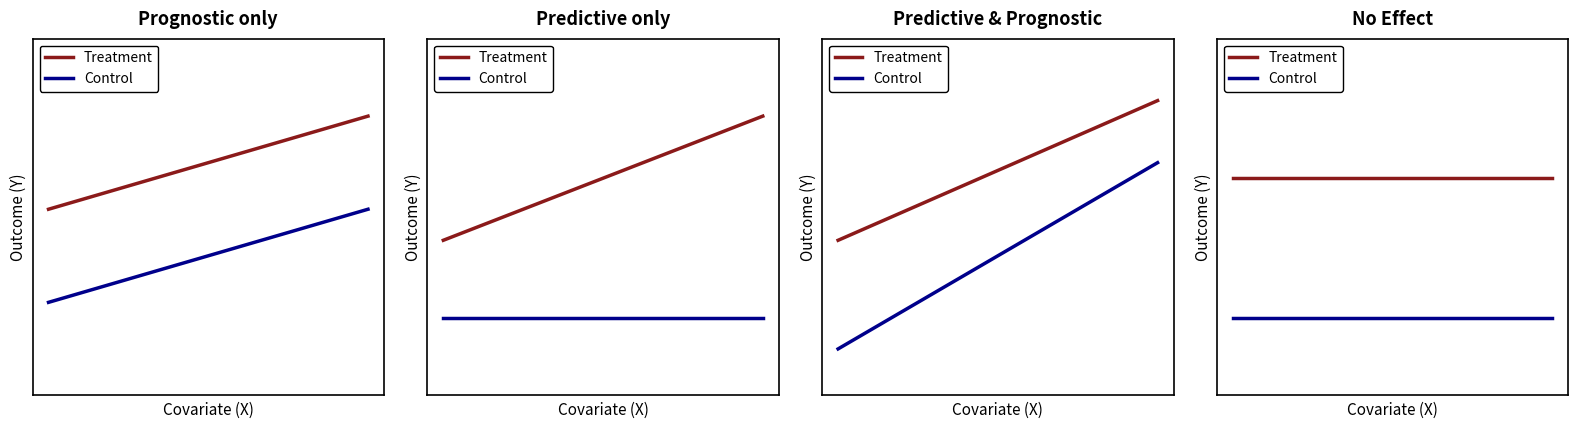

Does the chart have visible grid lines?

No